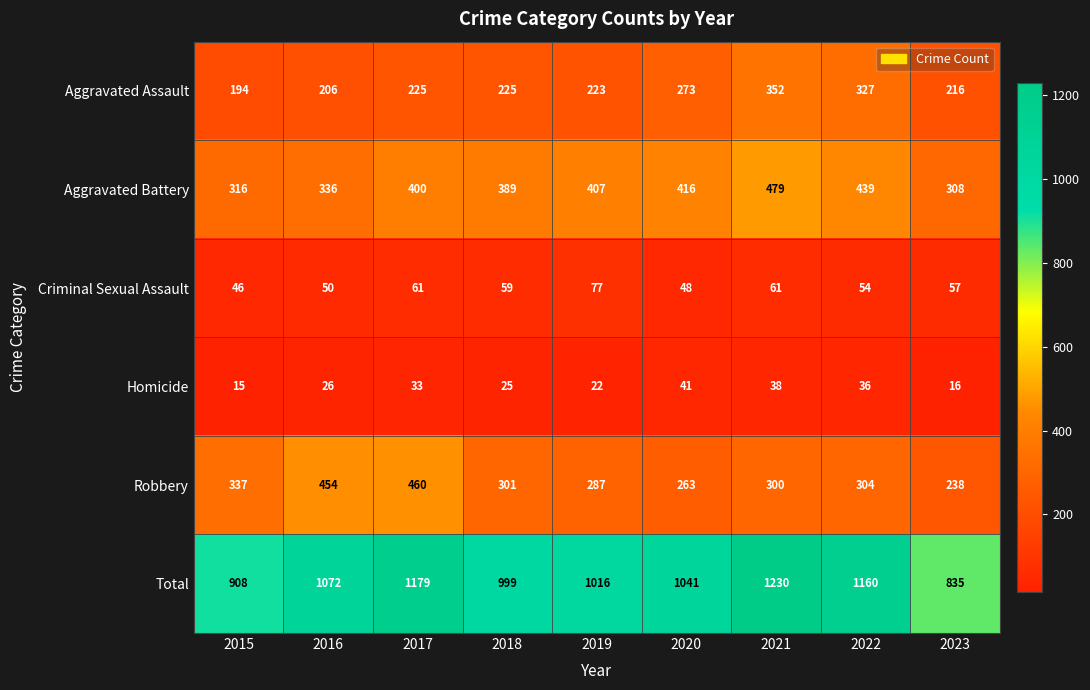

How many data points in Robbery are less than 301?

4